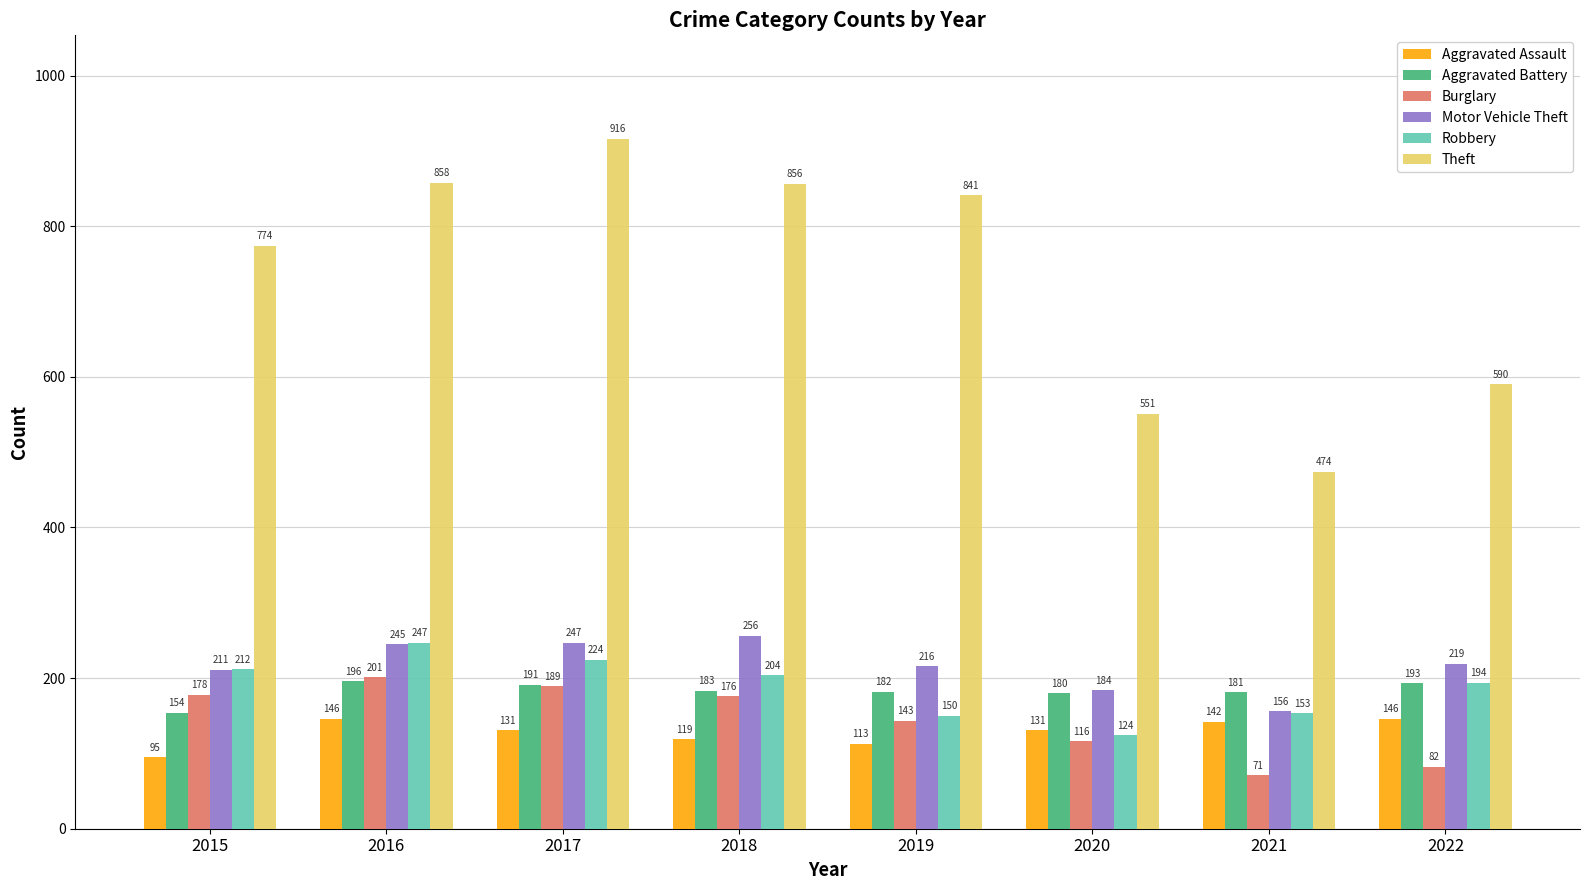

Reading left to right, transcribe all the data shown in this chart.

Aggravated Assault: 2015=95	2016=146	2017=131	2018=119	2019=113	2020=131	2021=142	2022=146
Aggravated Battery: 2015=154	2016=196	2017=191	2018=183	2019=182	2020=180	2021=181	2022=193
Burglary: 2015=178	2016=201	2017=189	2018=176	2019=143	2020=116	2021=71	2022=82
Motor Vehicle Theft: 2015=211	2016=245	2017=247	2018=256	2019=216	2020=184	2021=156	2022=219
Robbery: 2015=212	2016=247	2017=224	2018=204	2019=150	2020=124	2021=153	2022=194
Theft: 2015=774	2016=858	2017=916	2018=856	2019=841	2020=551	2021=474	2022=590